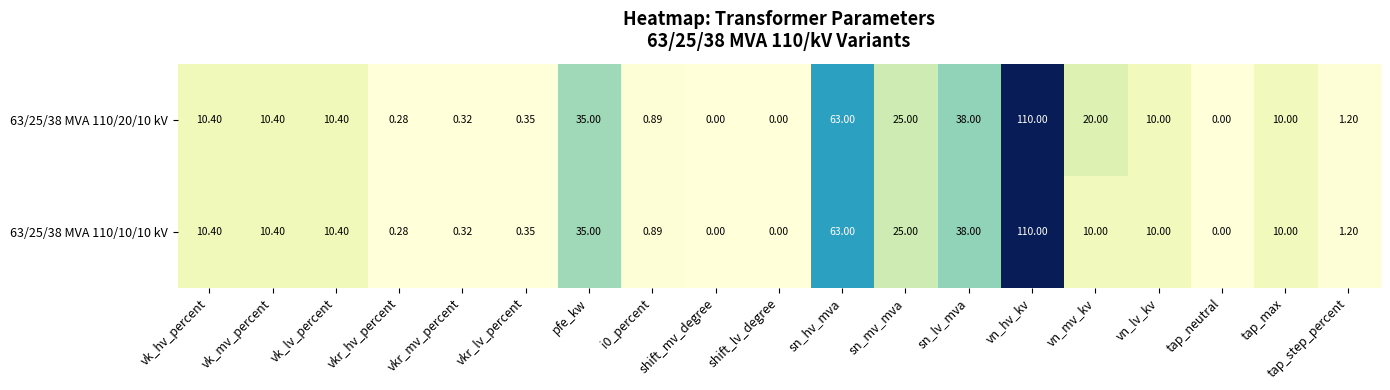

Where does the 63/25/38 MVA 110/20/10 kV series first go above 10?

vk_hv_percent